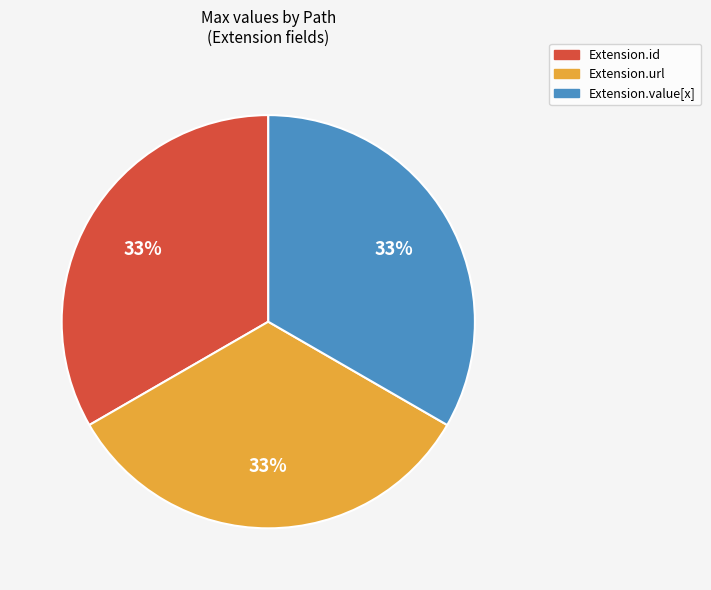

Is there any slice that represents more than half of the pie?

No